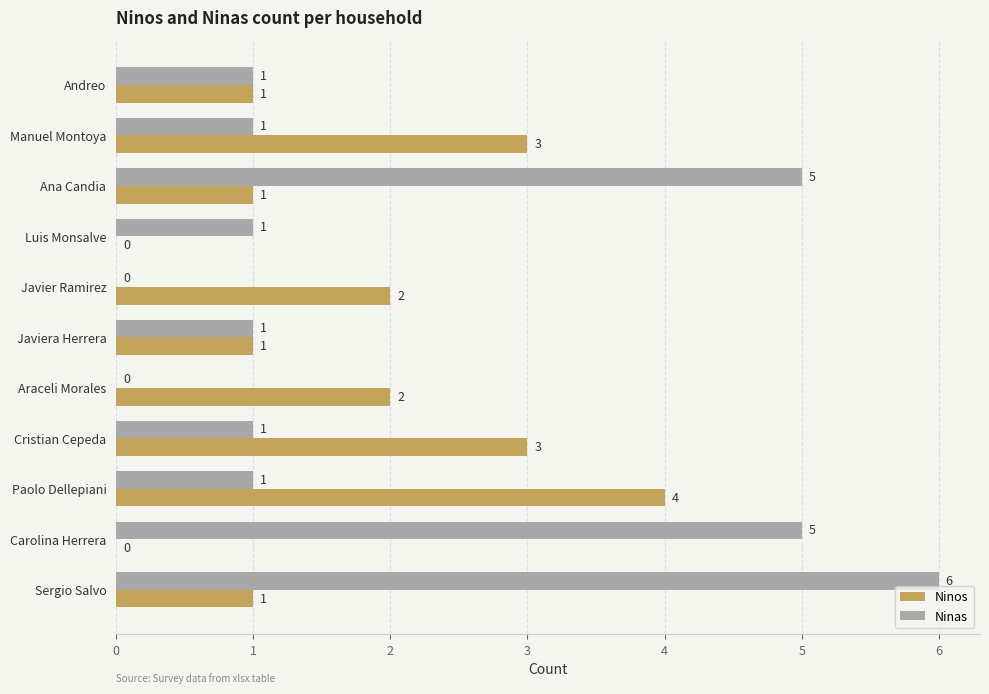

What is the sum of the Ninas values at Javiera Herrera and Carolina Herrera?

6